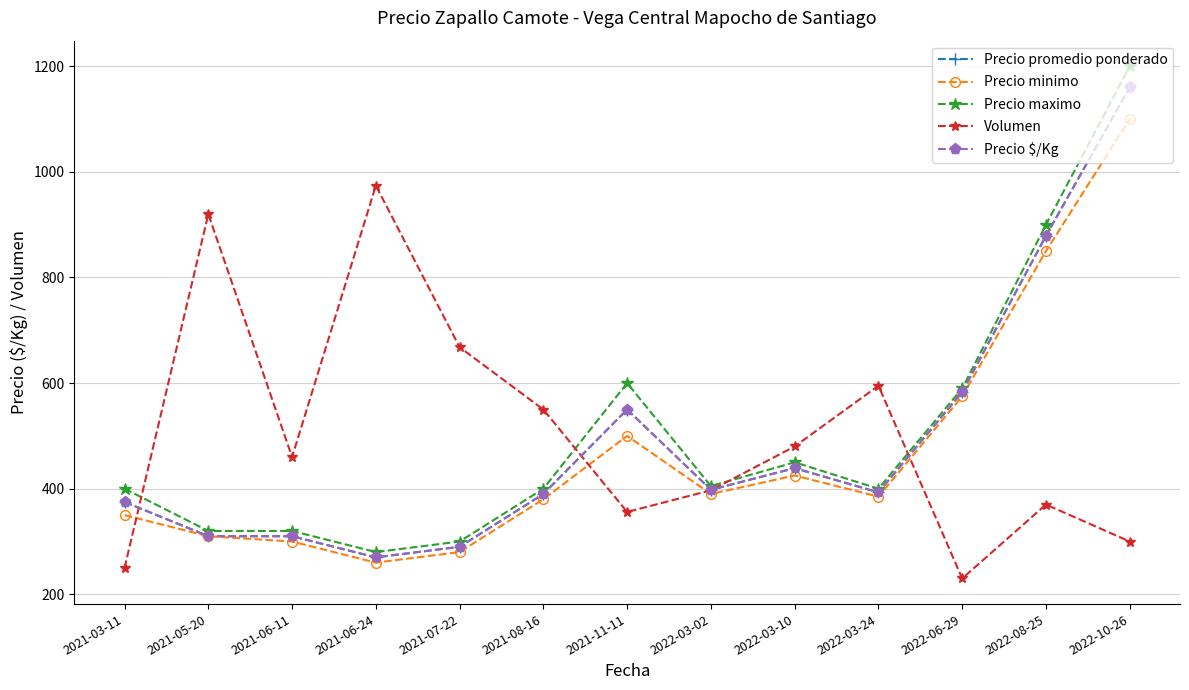

How many distinct data groups are displayed?

5